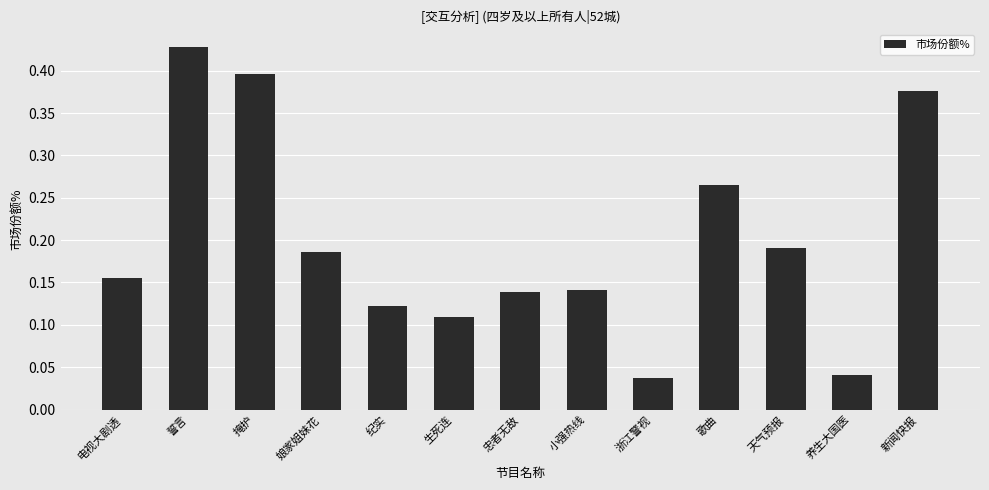

What is the sum of the values at 纪实 and 新闻快报?

0.5